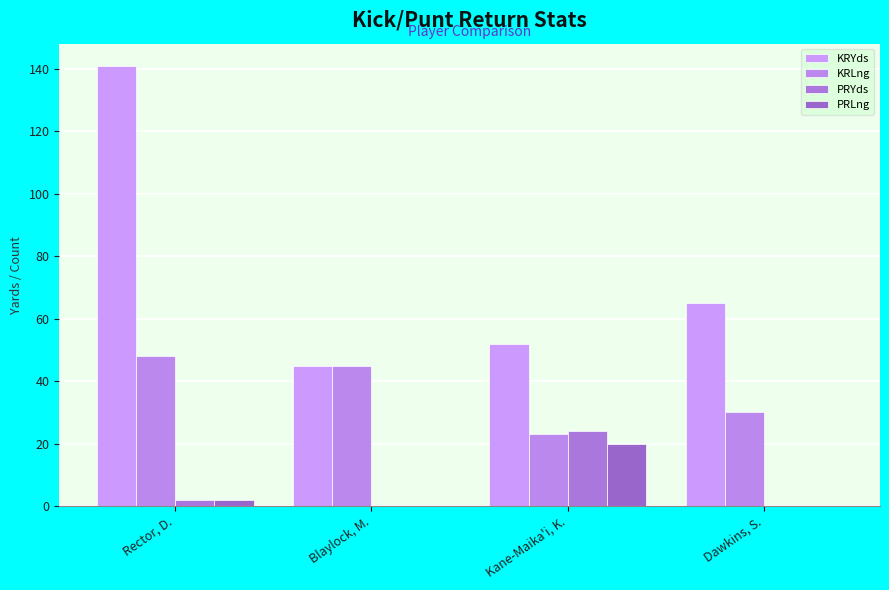

What is the label of the 3rd bar from the left?

Kane-Maika'i, K.